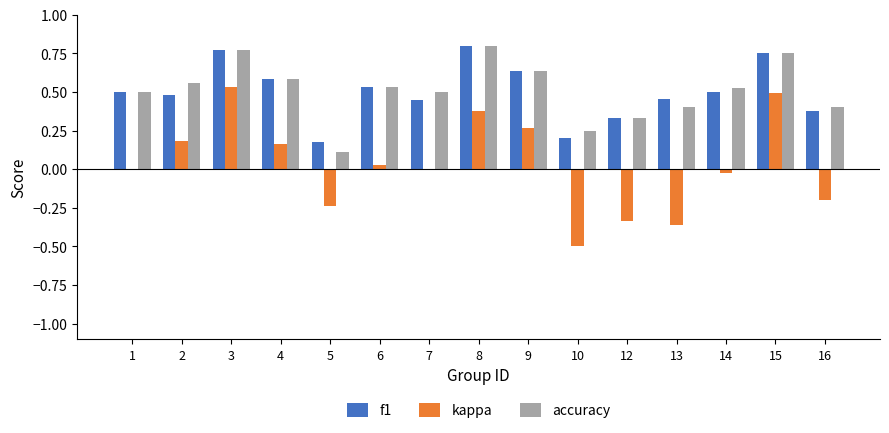

Is the value of kappa at 10 greater than the value of accuracy at 6?

No